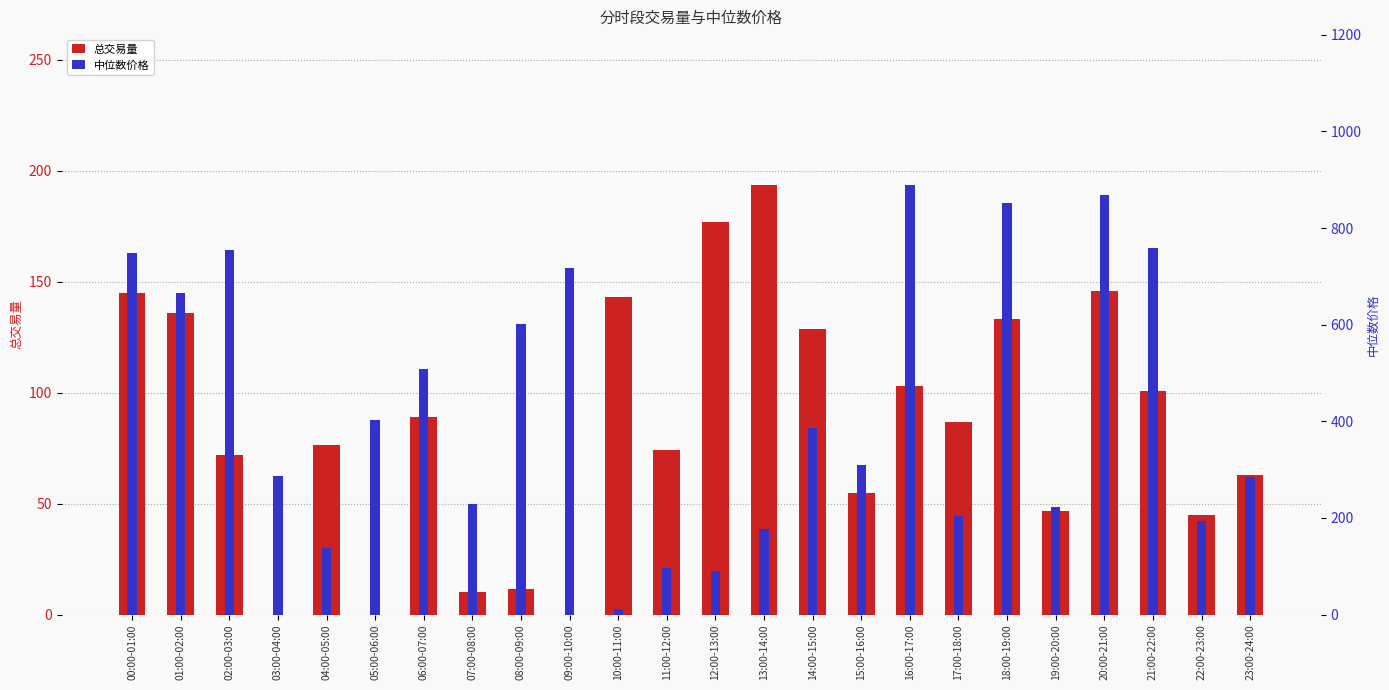

Does the chart contain any negative values?

No